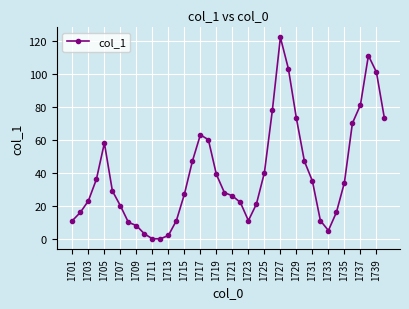

What is the difference between the second highest and minimum values?

111